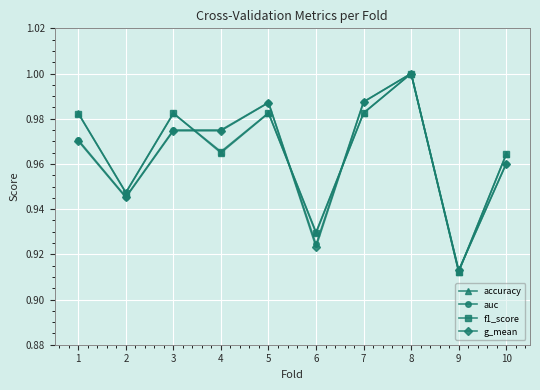

Where is g_mean nearest to the value 0?

9